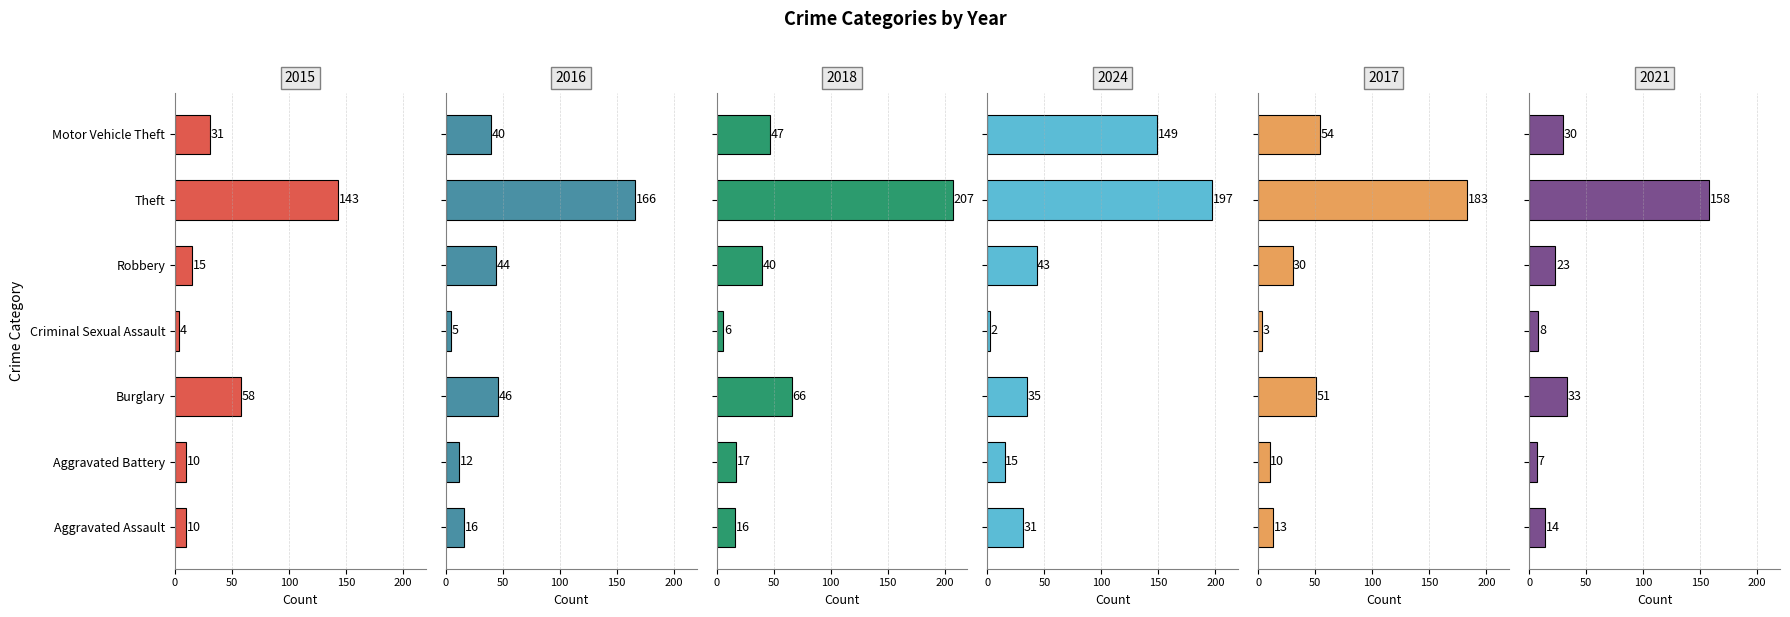

What is the average value of the 2024 series?

67